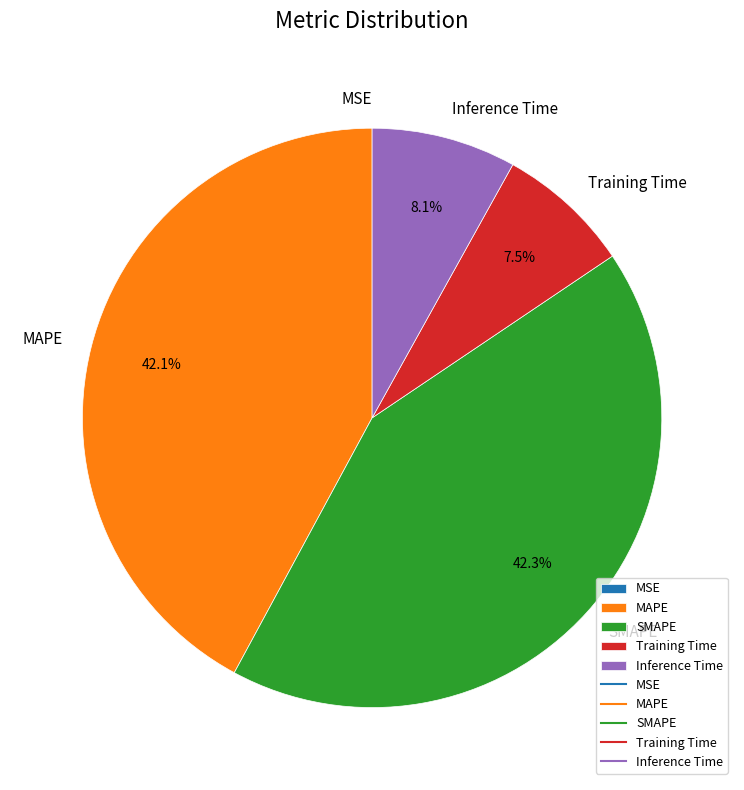

What percentage do Training Time and Inference Time together represent?

15.6%